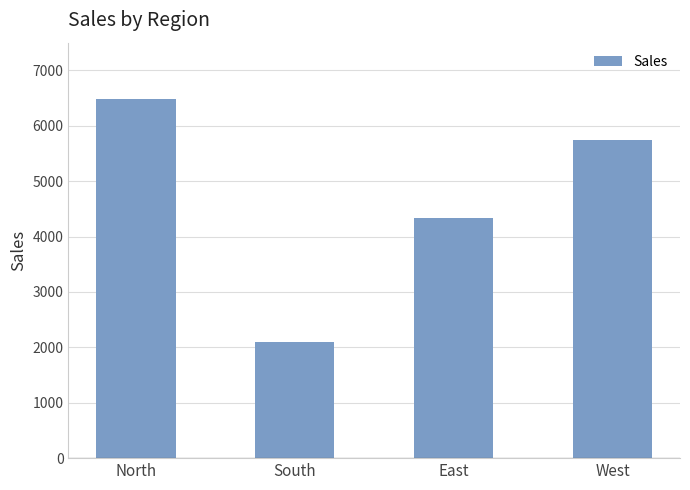

What is the label of the 1st bar from the left?

North